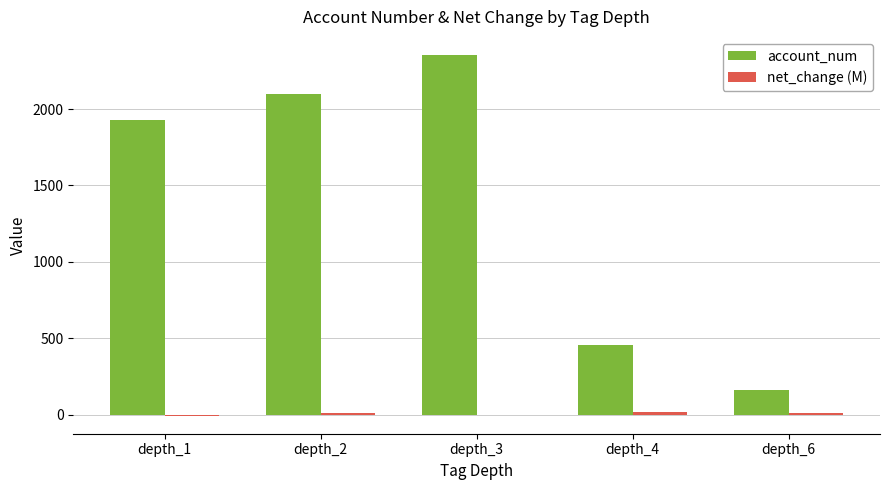

The value of account_num at depth_2 is 431.5. True or false?

False